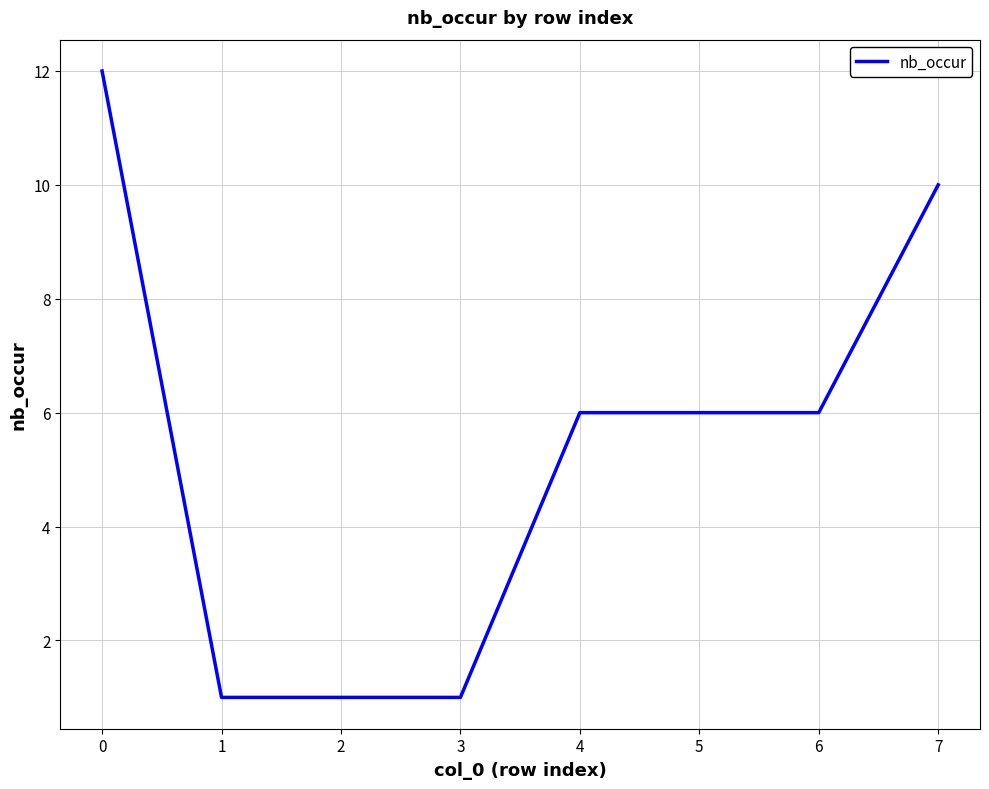

True or false: there are more than 2 points higher than both neighbors.

False